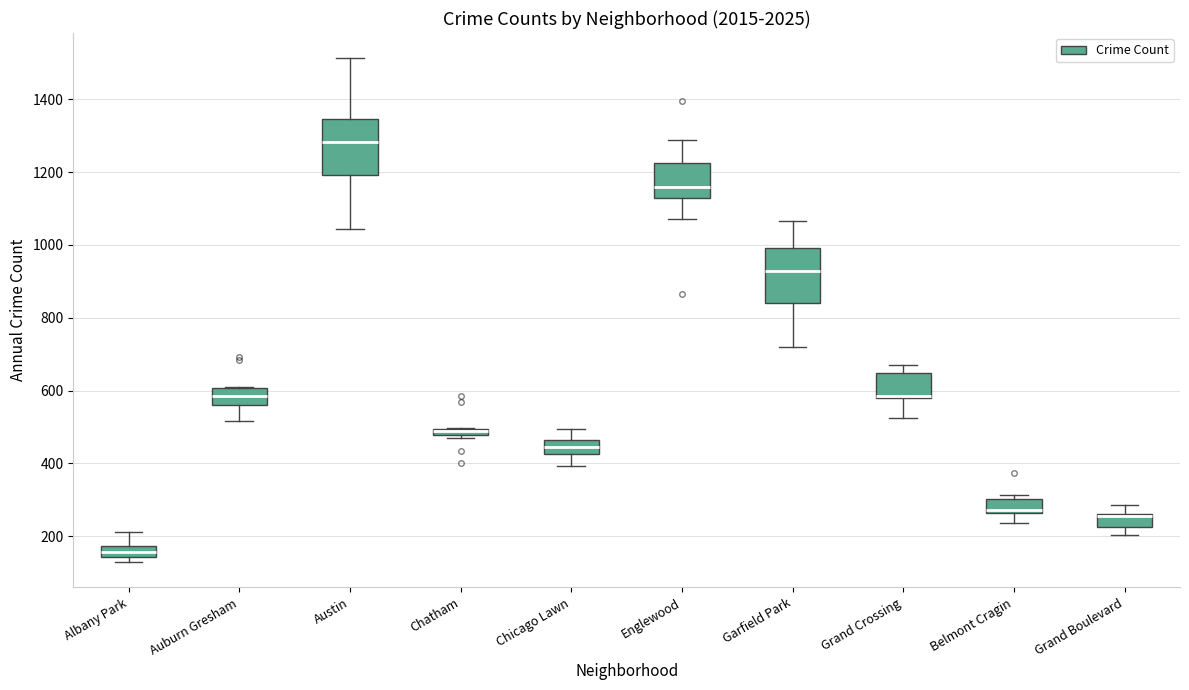

Where is the lower edge of the box for Grand Crossing on the y-axis? The values are not printed on the chart, so give them approximately, as read against the axis.

580